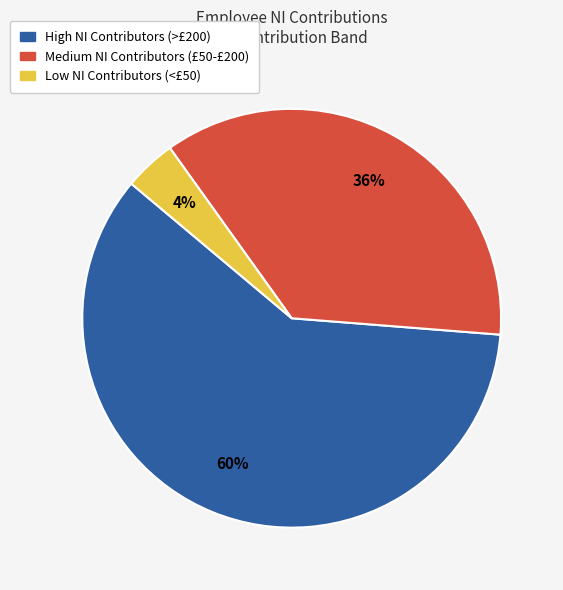

To the nearest percent, what is the average slice percentage?

33%